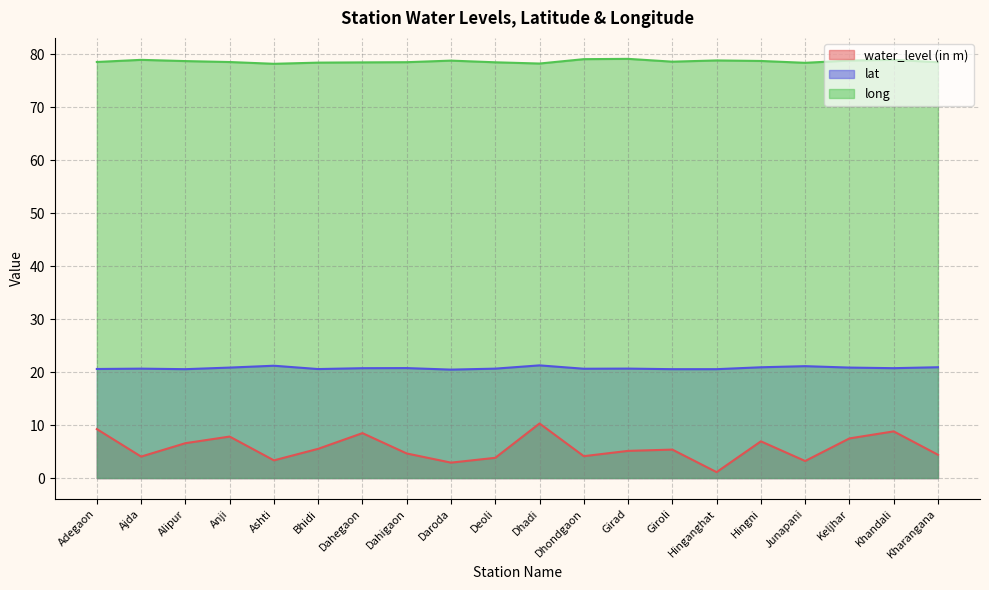

Between Alipur and Bhidi, which series saw the biggest shift?

water_level (in m)